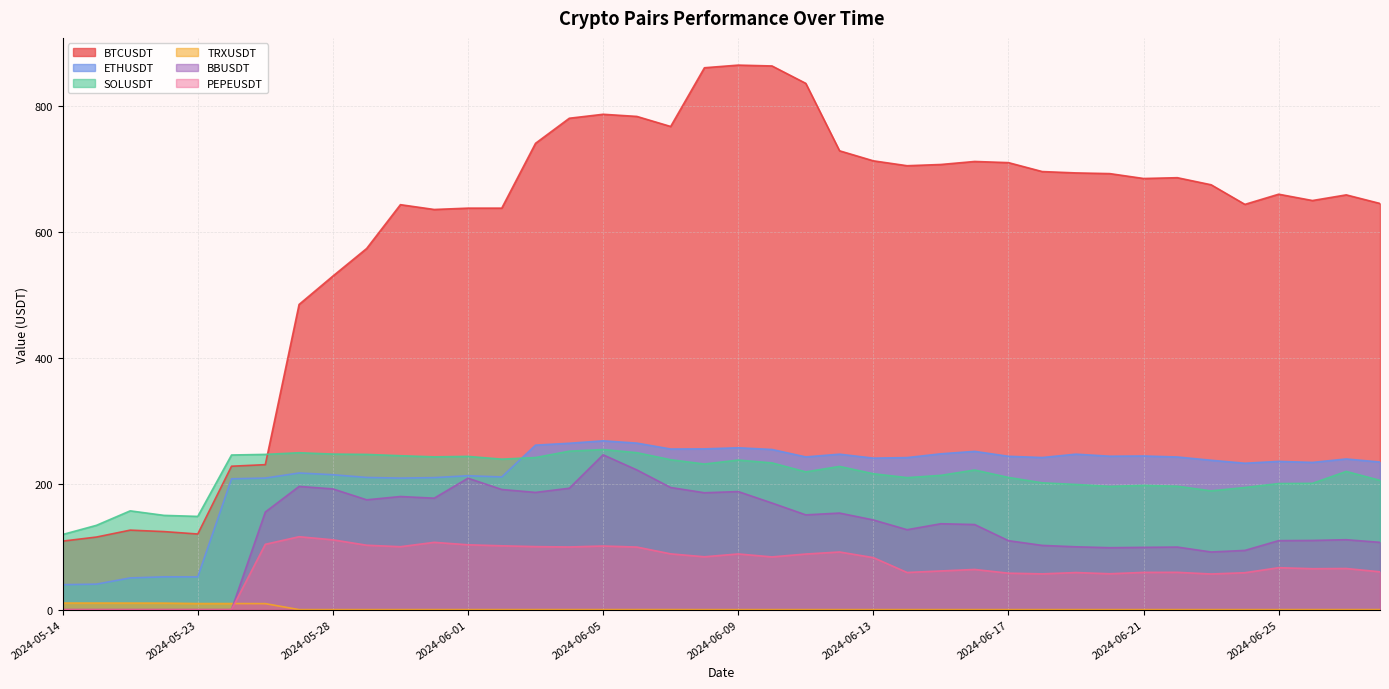

Where is ETHUSDT nearest to the value 153?

2024-05-24